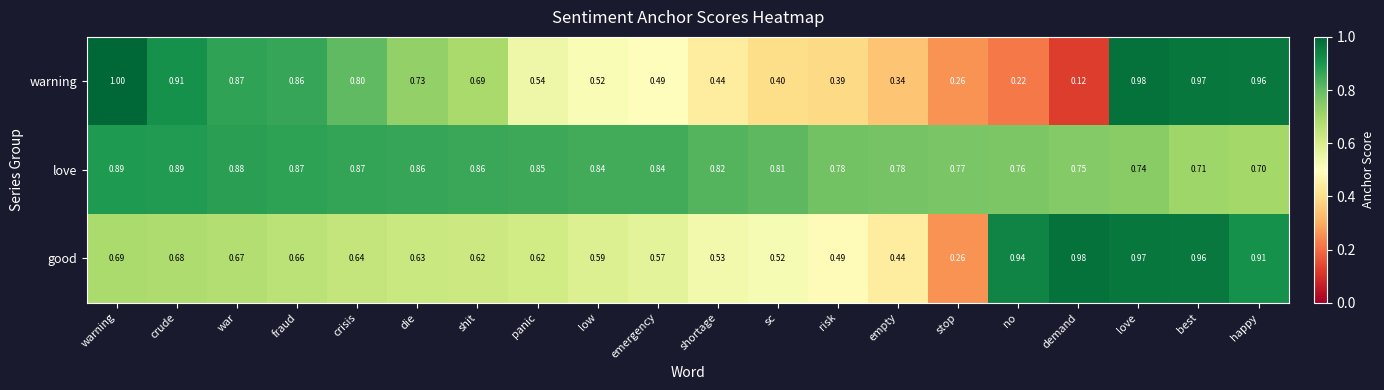

Which series has the widest spread of values?

warning